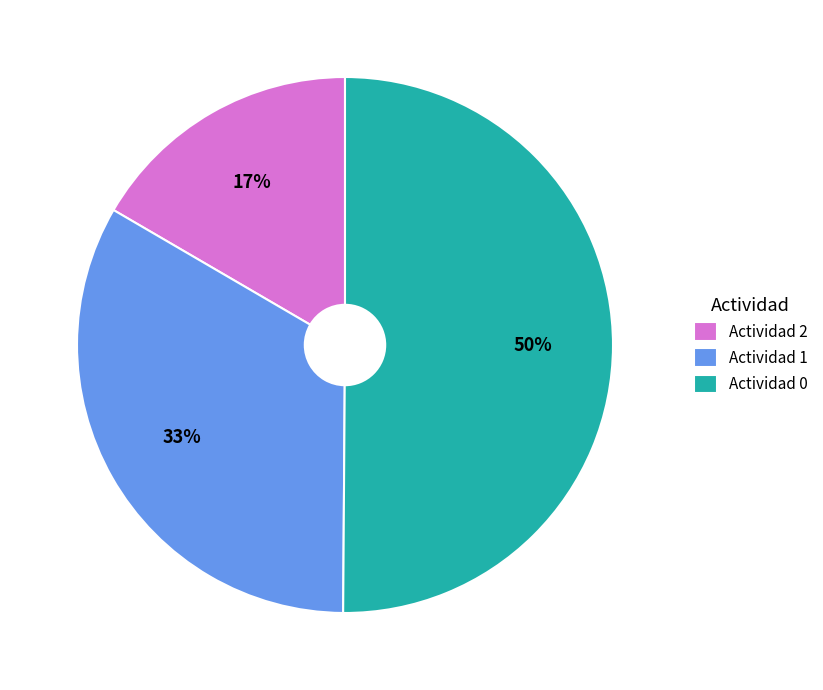

To the nearest percent, what percentage of the pie is Actividad 2?

17%